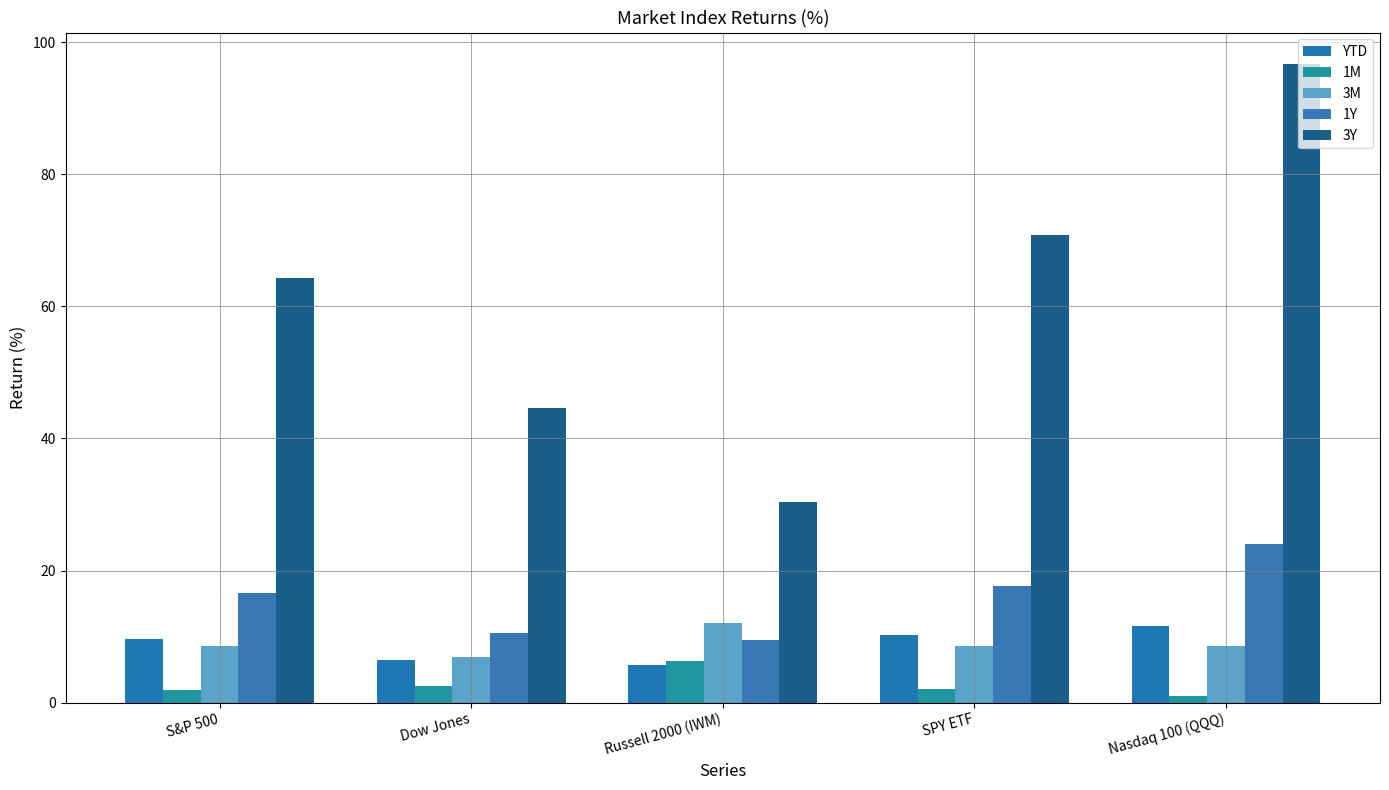

What is the label of the 4th bar from the left?

SPY ETF